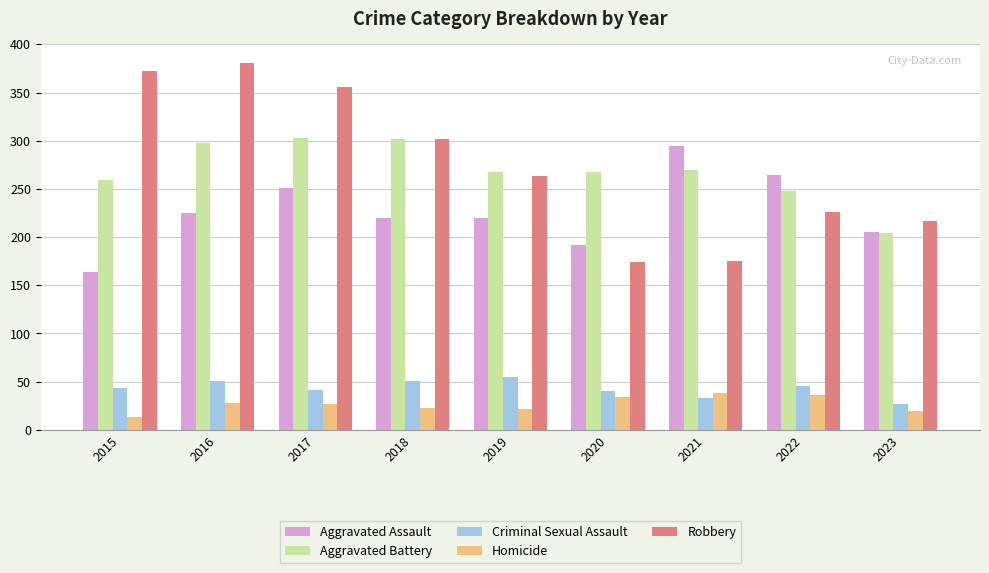

At 2015, list the series in order from smallest to largest.

Homicide, Criminal Sexual Assault, Aggravated Assault, Aggravated Battery, Robbery